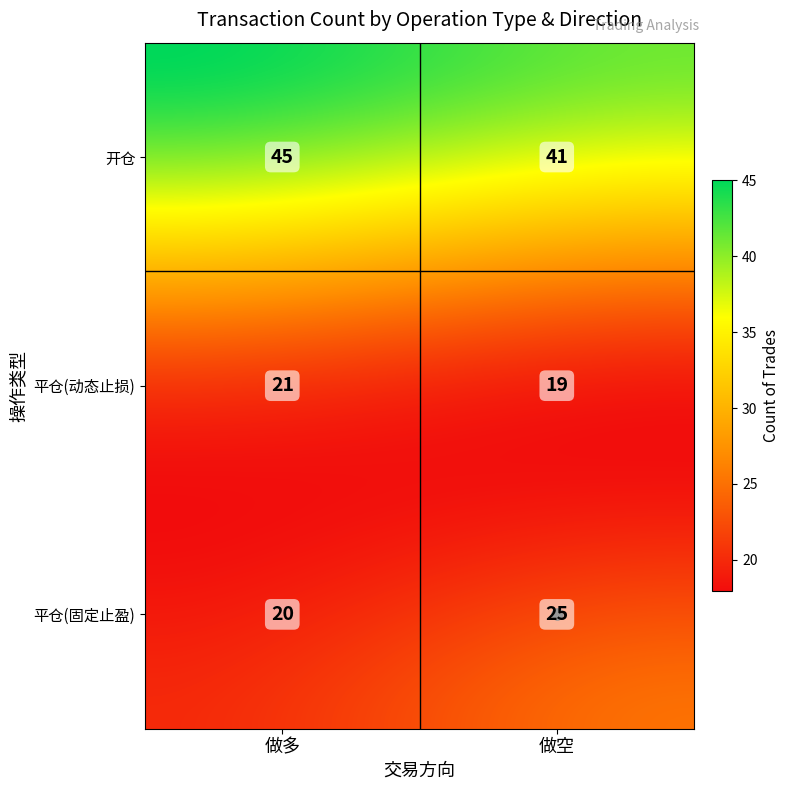

Is it true that 平仓(动态止损) equals 30 at 做多?

False